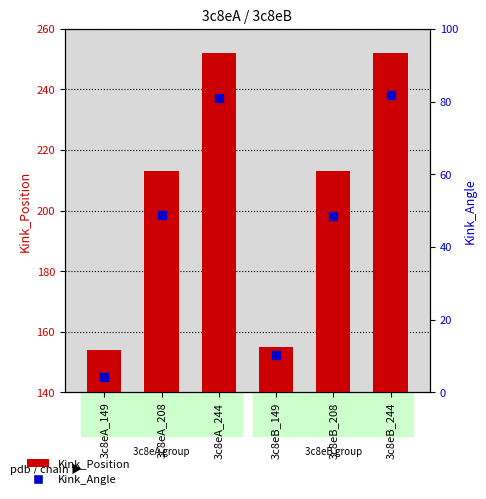

What are all the series names shown in the legend?

Kink_Position, Kink_Angle